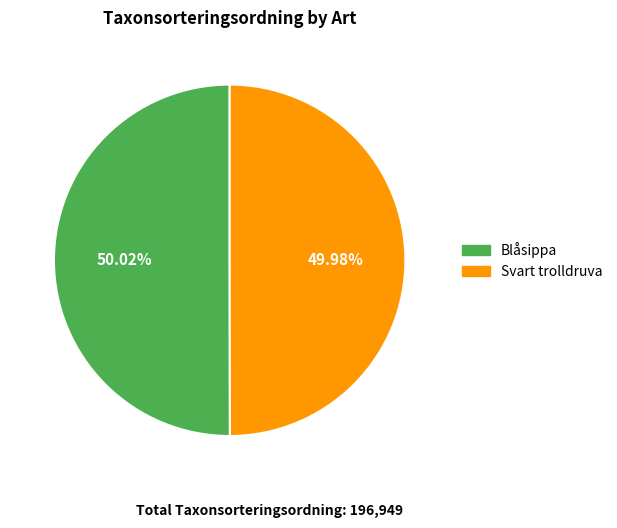

What is the ratio of the value at Svart trolldruva to the value at Blåsippa?

1.0